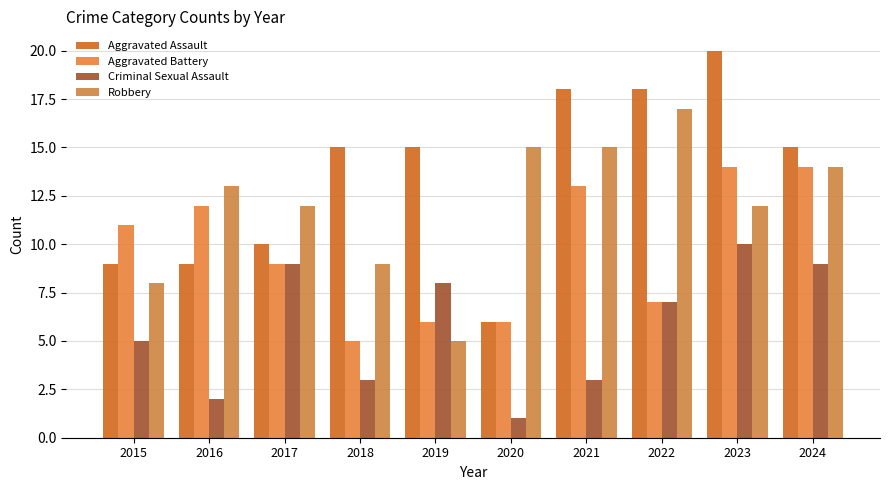

Which series has the largest total across all categories?

Aggravated Assault